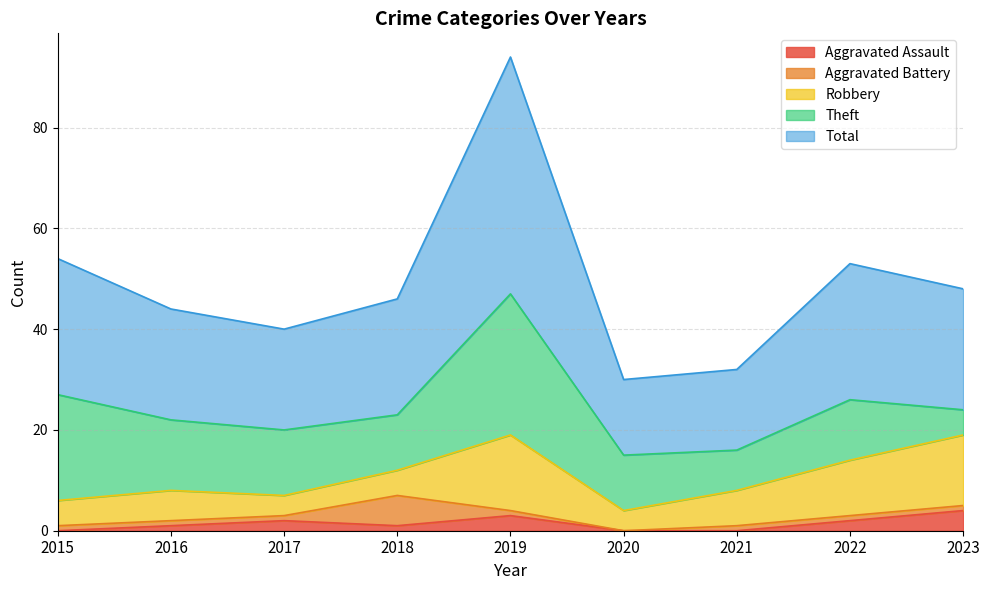

Which has a higher value, 2022 or 2017?

2022